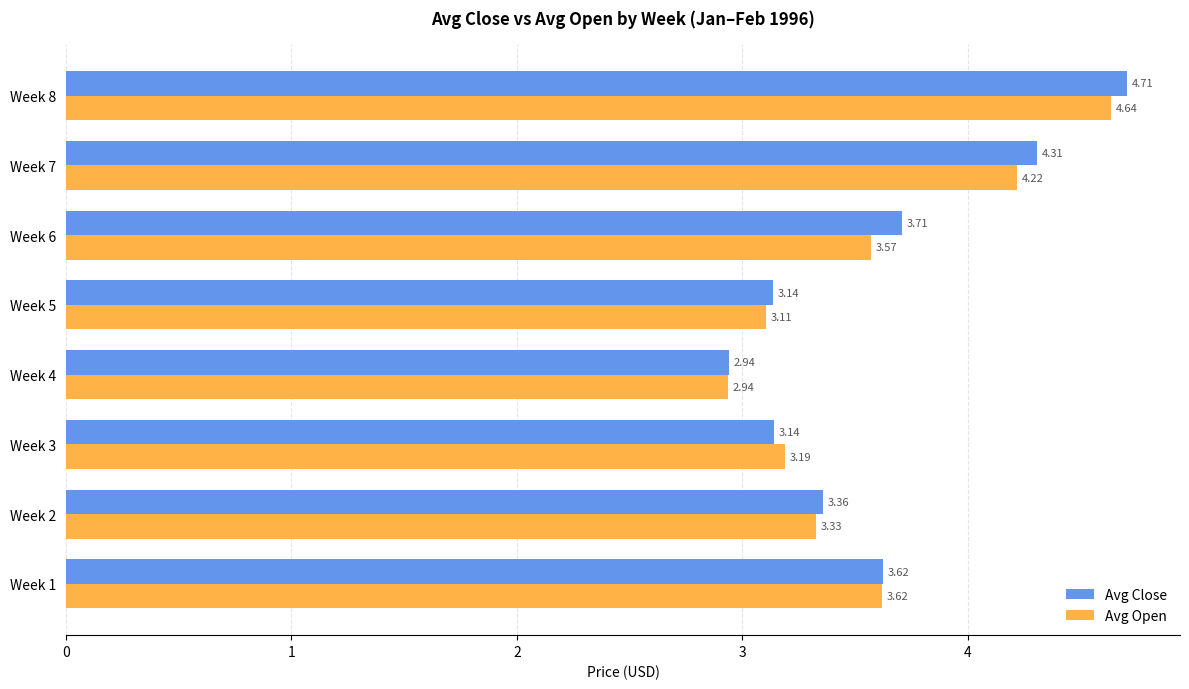

Which series has the widest spread of values?

Avg Close